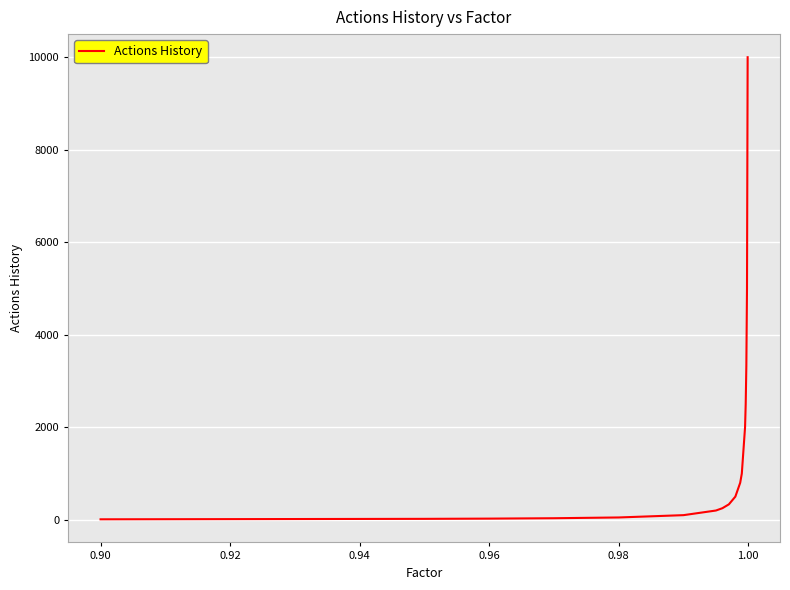

What is the difference between the maximum and minimum values?

9990.0